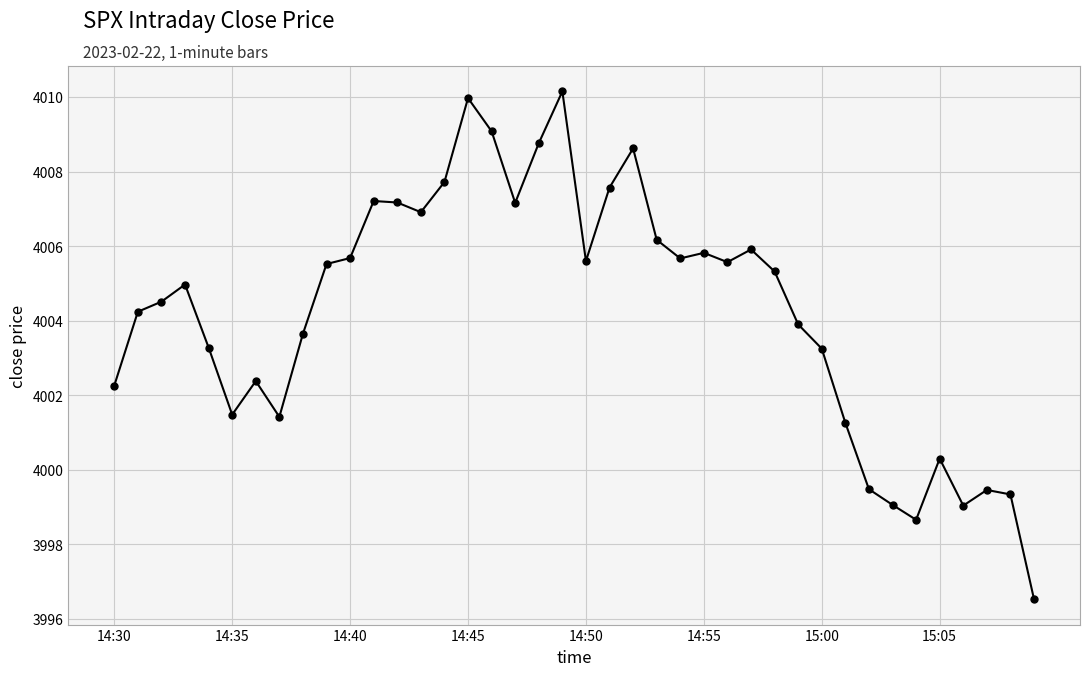

What is the difference between the second highest and minimum values?

13.4